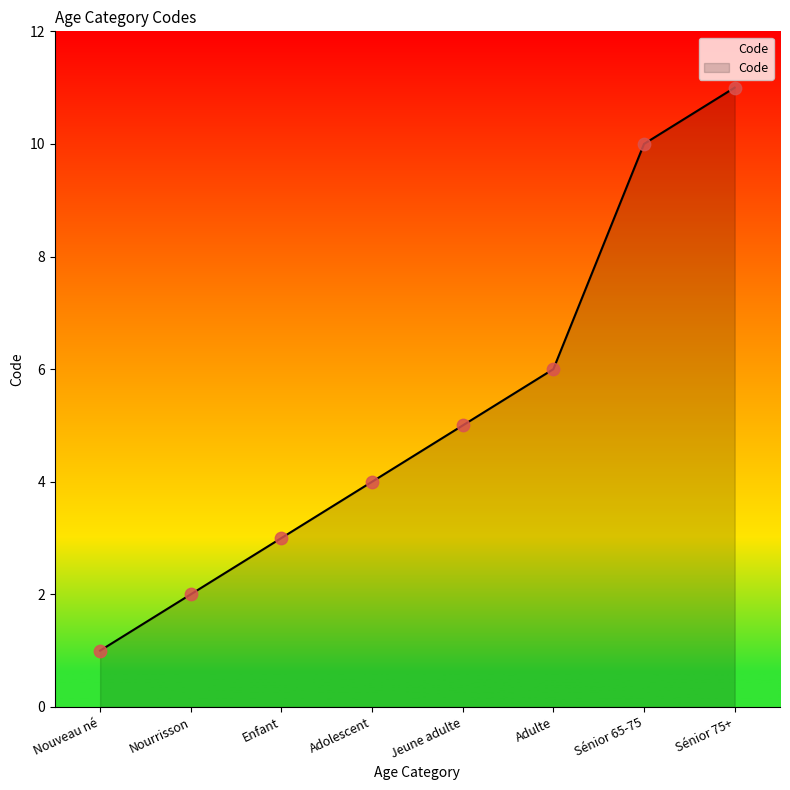

Which has a higher value, Nourrisson or Sénior 75+?

Sénior 75+